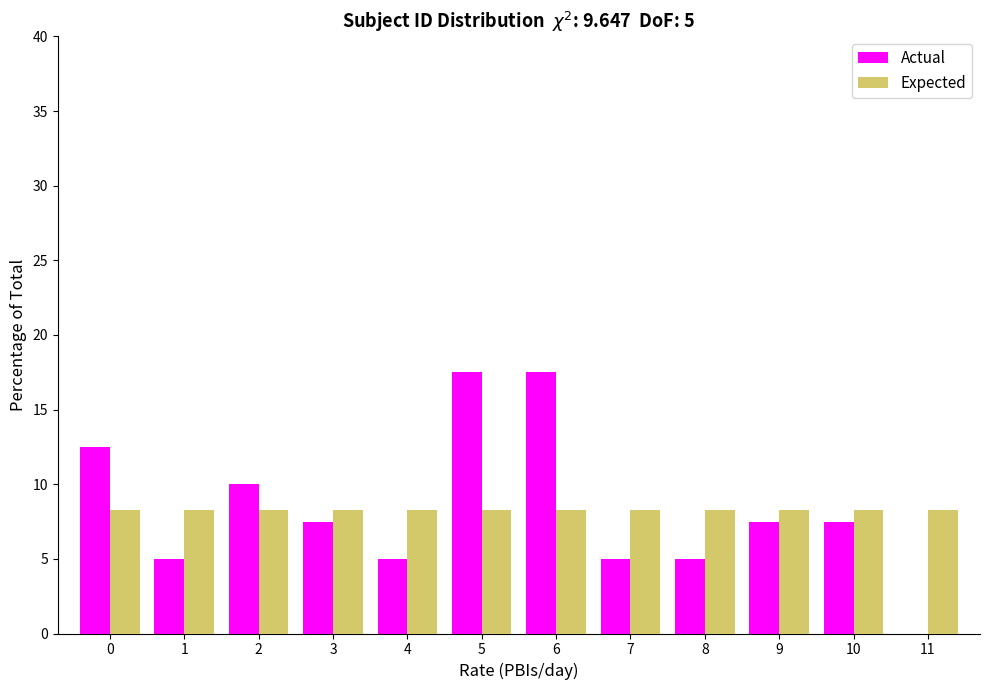

Reading left to right, transcribe all the data shown in this chart.

Actual: 0=12.5	1=5.0	2=10.0	3=7.5	4=5.0	5=17.5	6=17.5	7=5.0	8=5.0	9=7.5	10=7.5	11=0.0
Expected: 0=8.3	1=8.3	2=8.3	3=8.3	4=8.3	5=8.3	6=8.3	7=8.3	8=8.3	9=8.3	10=8.3	11=8.3